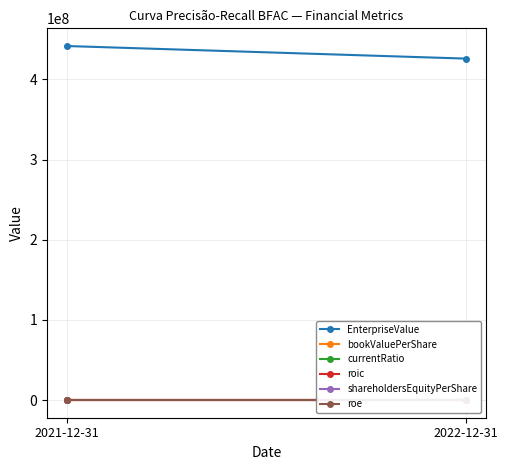

Count the number of data series in this chart.

6